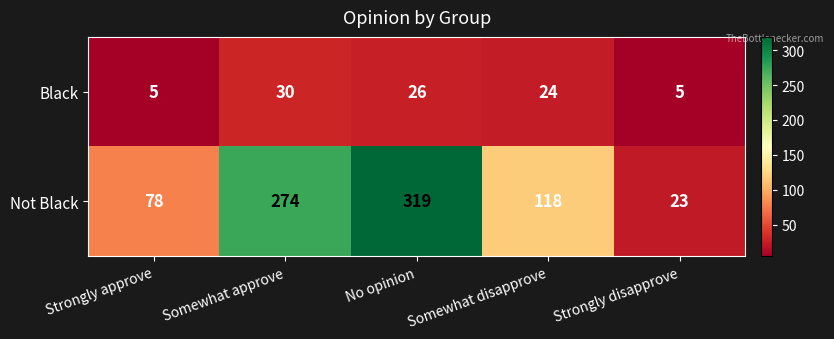

What is the average value of the Not Black series?

162